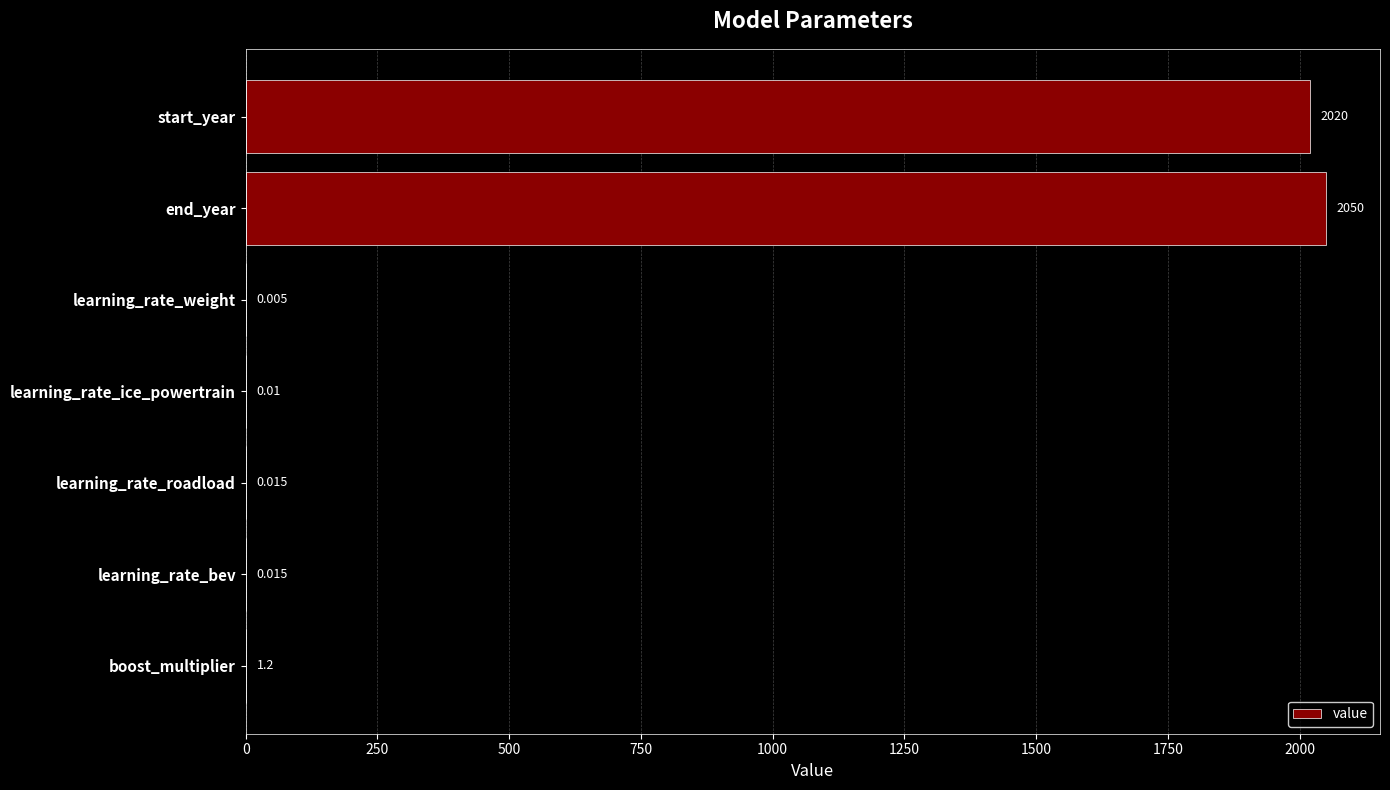

At which label is the value closest to 1025?

start_year